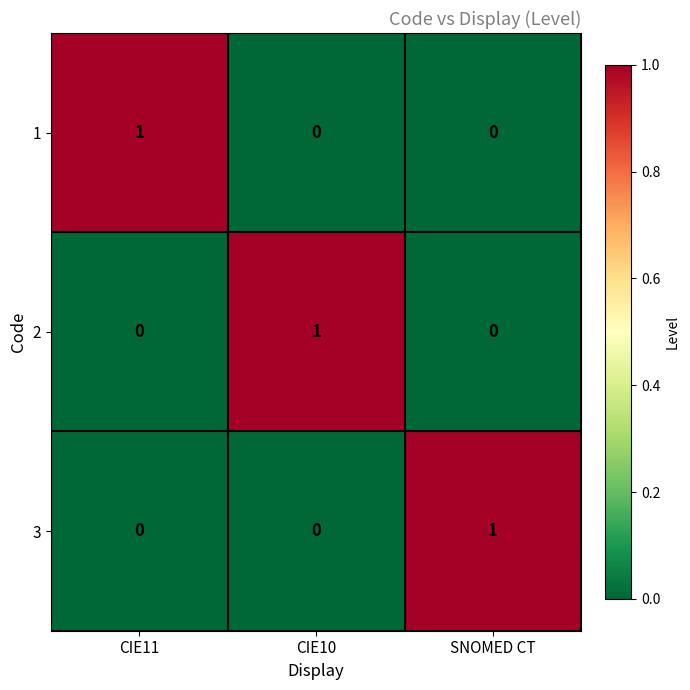

What is the difference between the highest and lowest values at SNOMED CT?

1